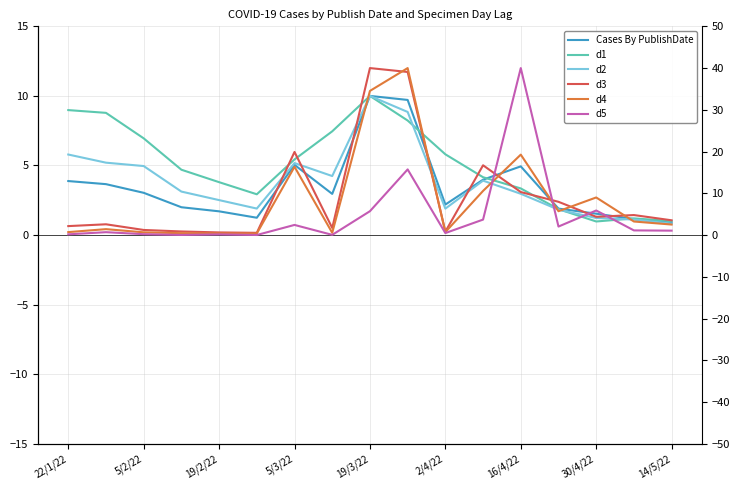

What is the value of the d4 point at the 2nd from the left?

1.4